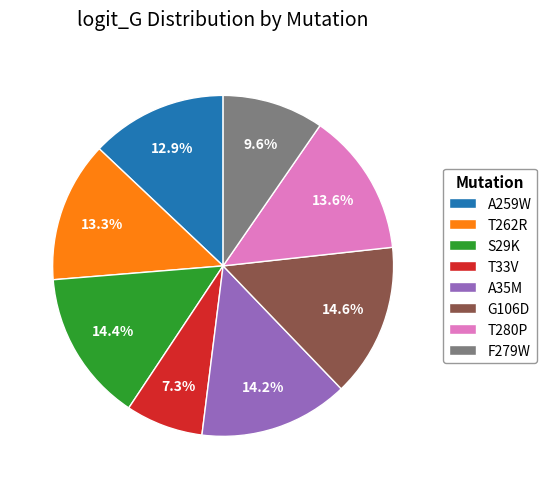

What percentage is NOT represented by T33V?

92.7%